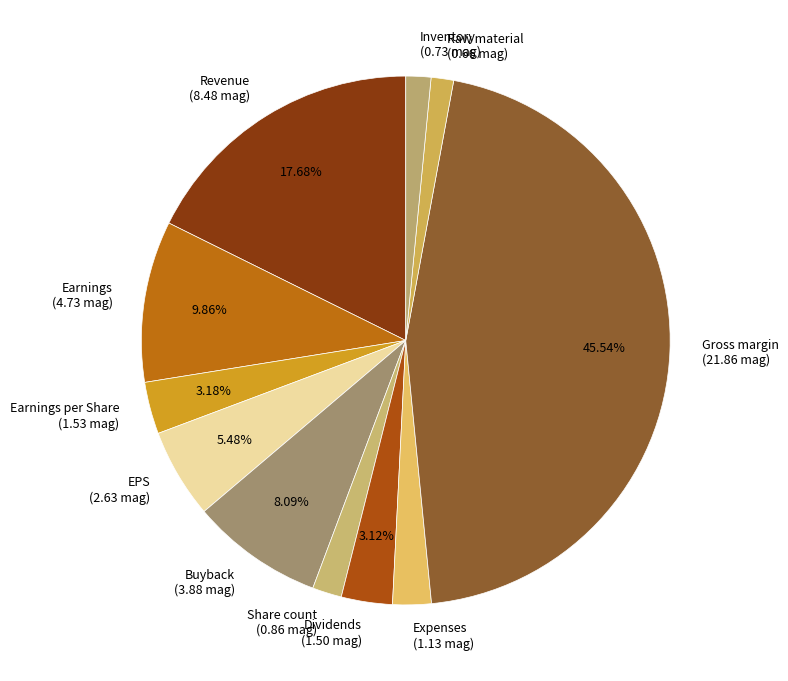

Combined, do Earnings (4.73 mag) and Share count (0.86 mag) account for over 50%?

No